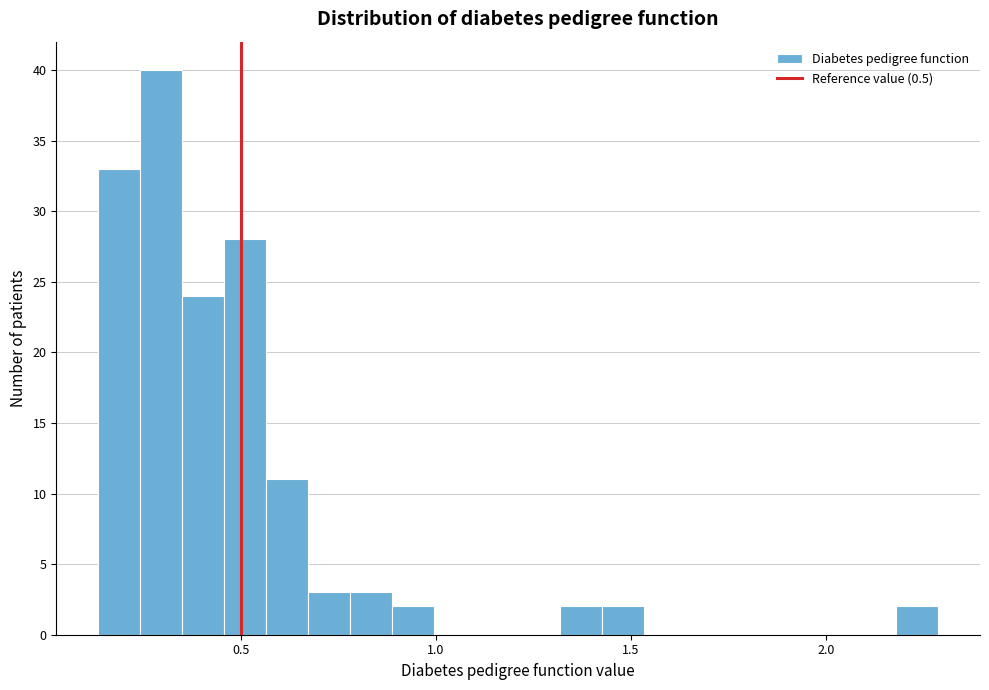

Read against the x-axis, roughly where is the centre of the tallest bar?

0.30